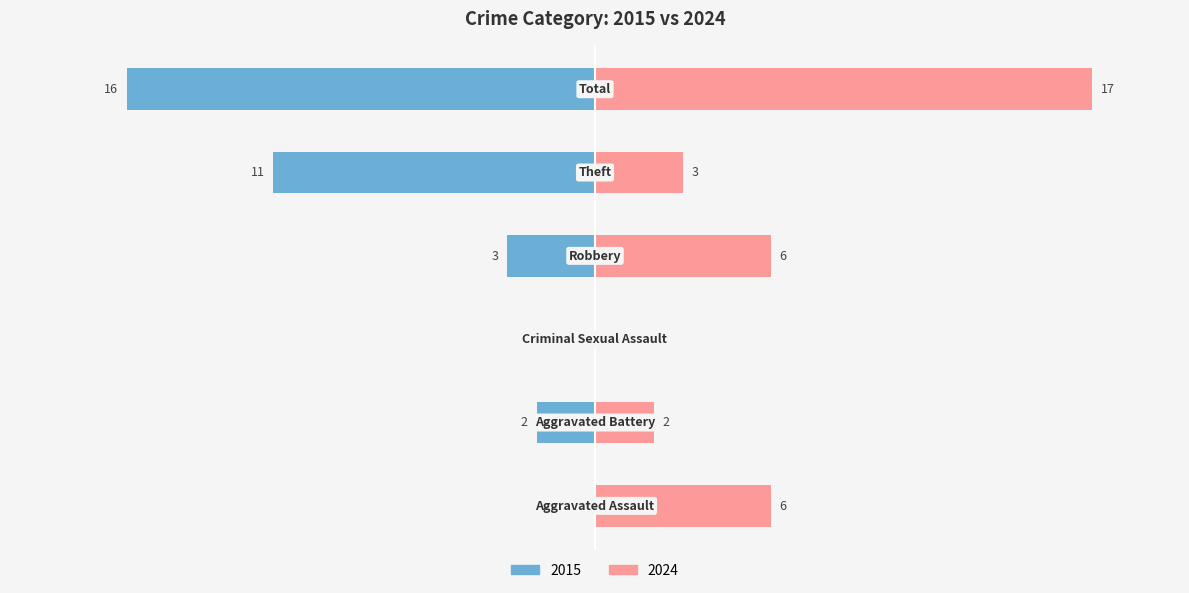

At how many categories does at least one series exceed -5?

6